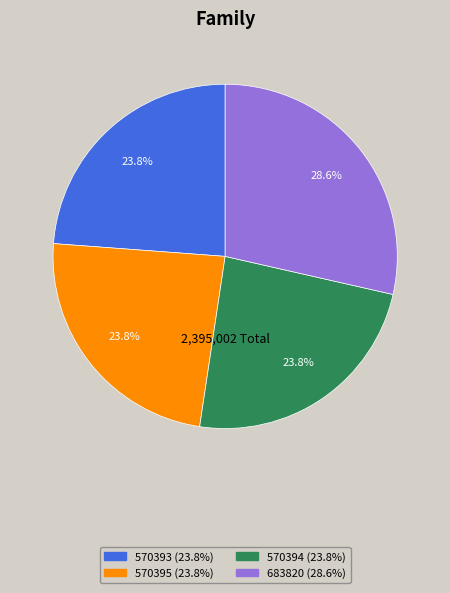

Does any single category account for the majority?

No